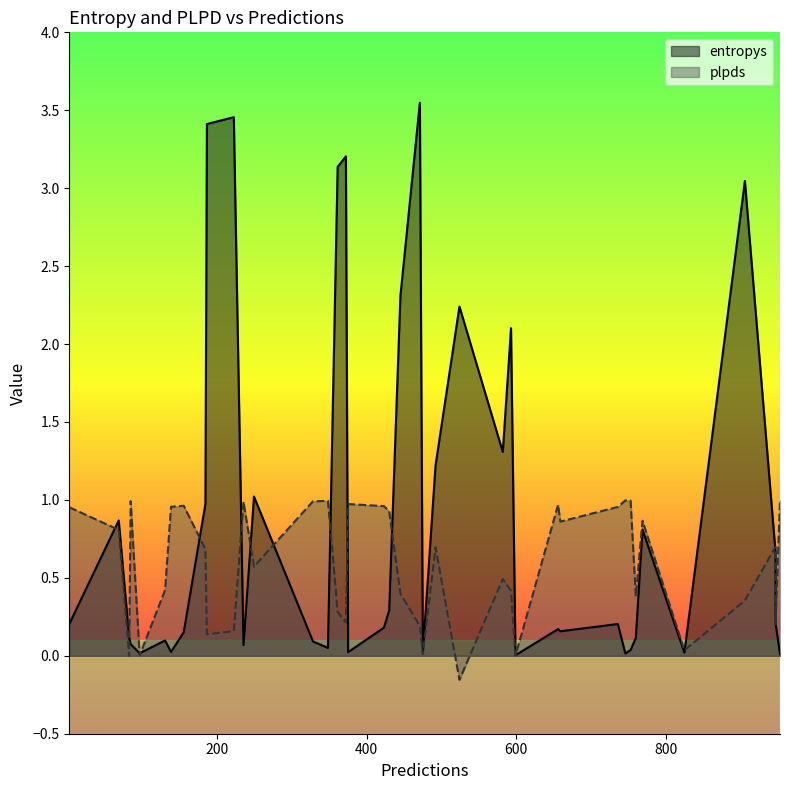

Does the chart display data point markers on the line(s)?

No